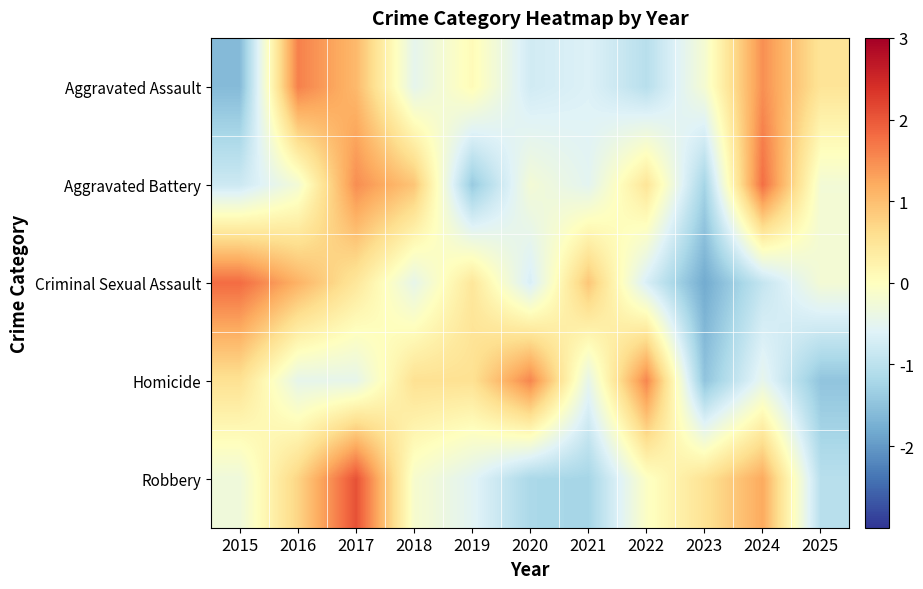

Which series has the widest spread of values?

Criminal Sexual Assault